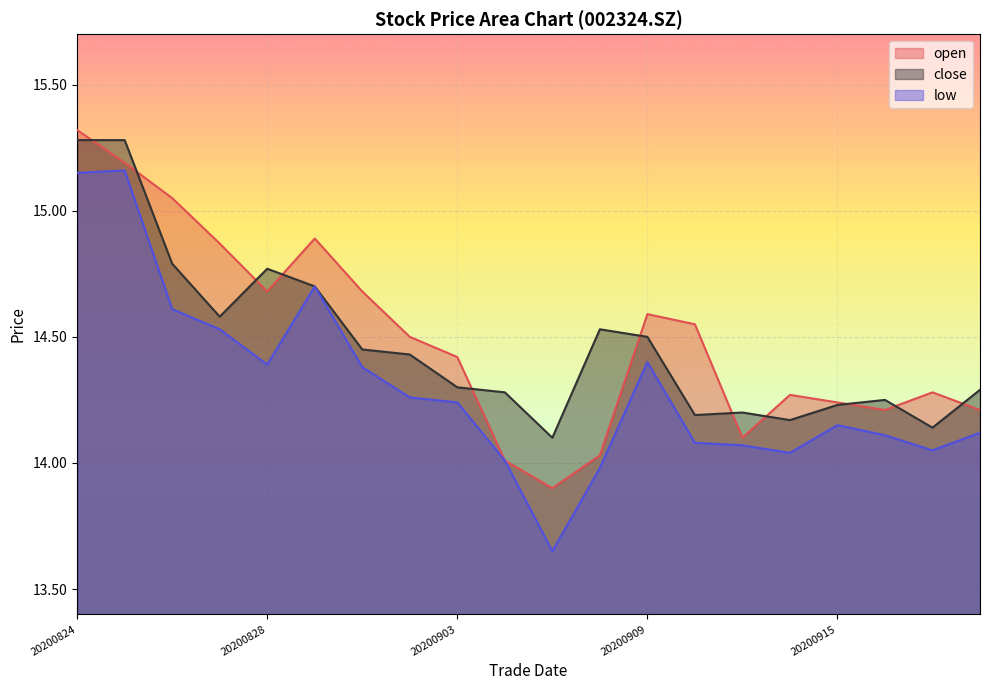

Where does the open series first go above 14?

20200824